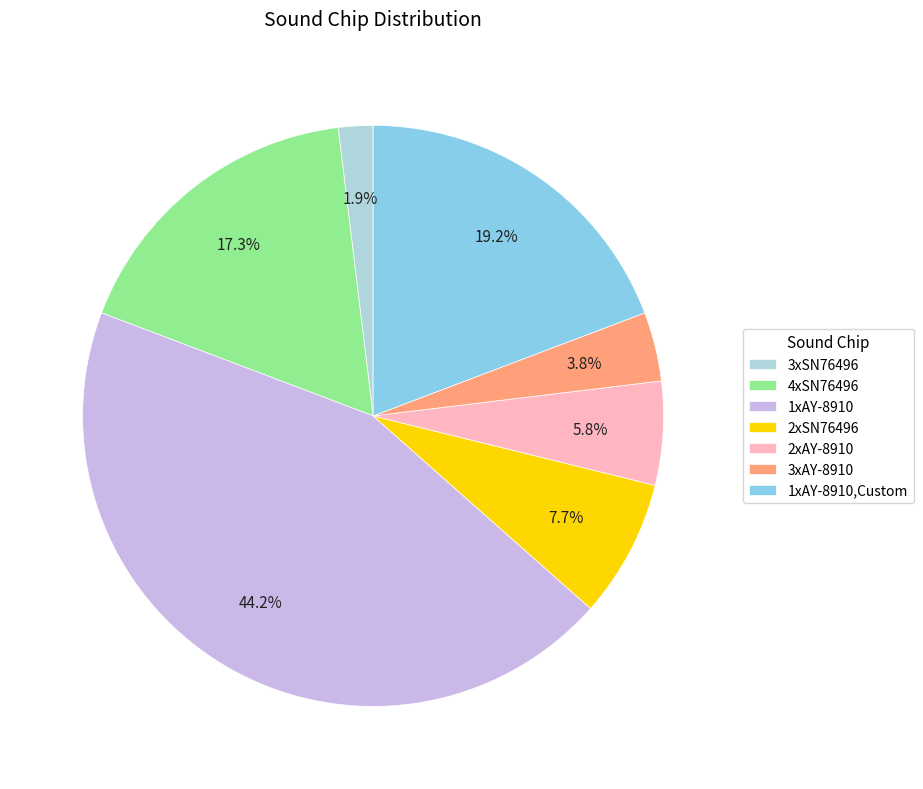

How many slices are in this pie chart?

7